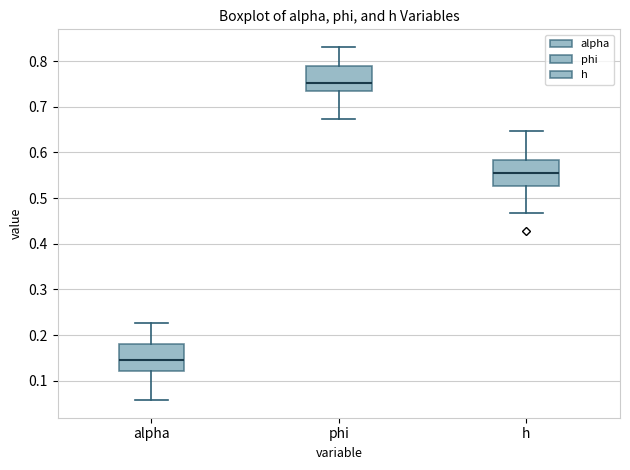

Where is the lower edge of the box for h on the y-axis? The values are not printed on the chart, so give them approximately, as read against the axis.

0.53